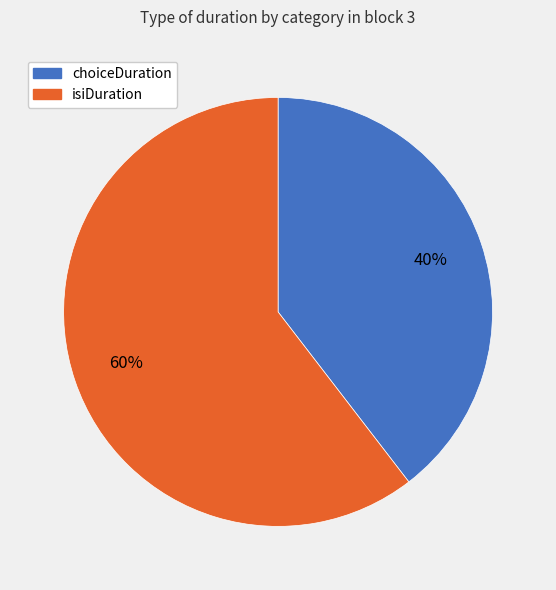

Is there a majority slice in this chart?

Yes